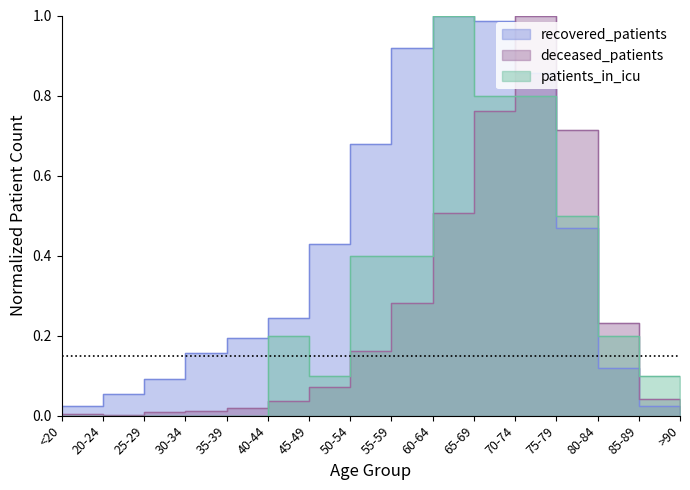

At which category does recovered_patients reach its first local peak?

60-64